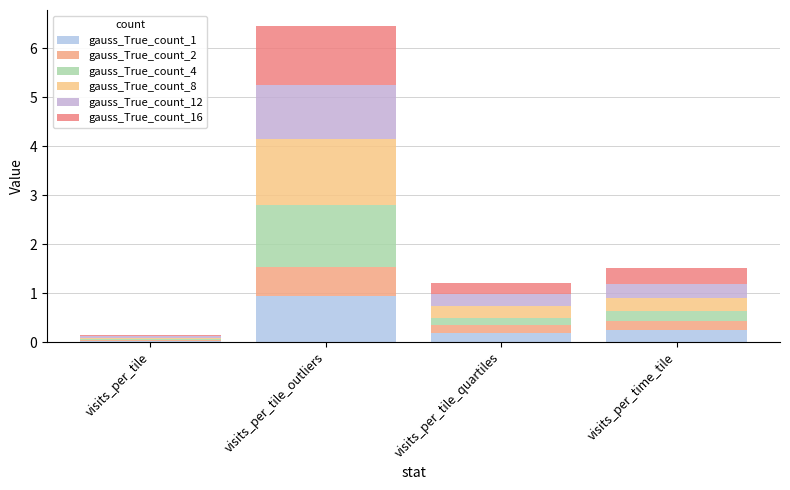

Count the number of data series in this chart.

6